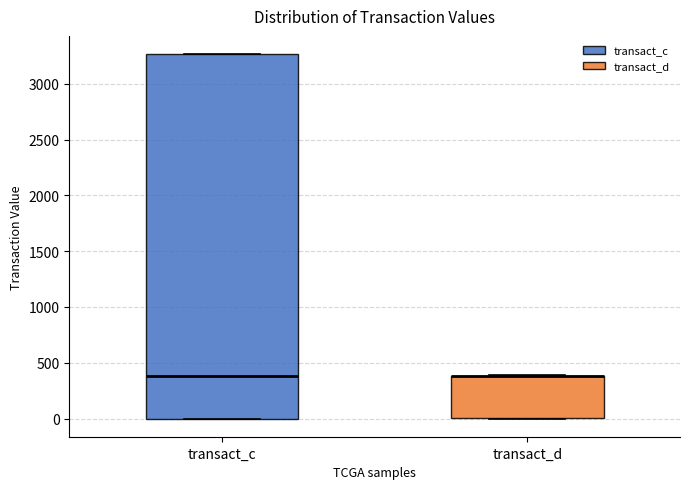

Reading left to right, read every box against the y-axis: the position of its median line, the range the box covers, and the ends of its whiskers. The values are not printed on the chart, so give them approximately, as read against the axis.

transact_c: median 400, box 0 to 3250, whiskers 0 to 3250
transact_d: median 400 (drawn on the box's upper edge), box 0 to 400, whiskers 0 to 400